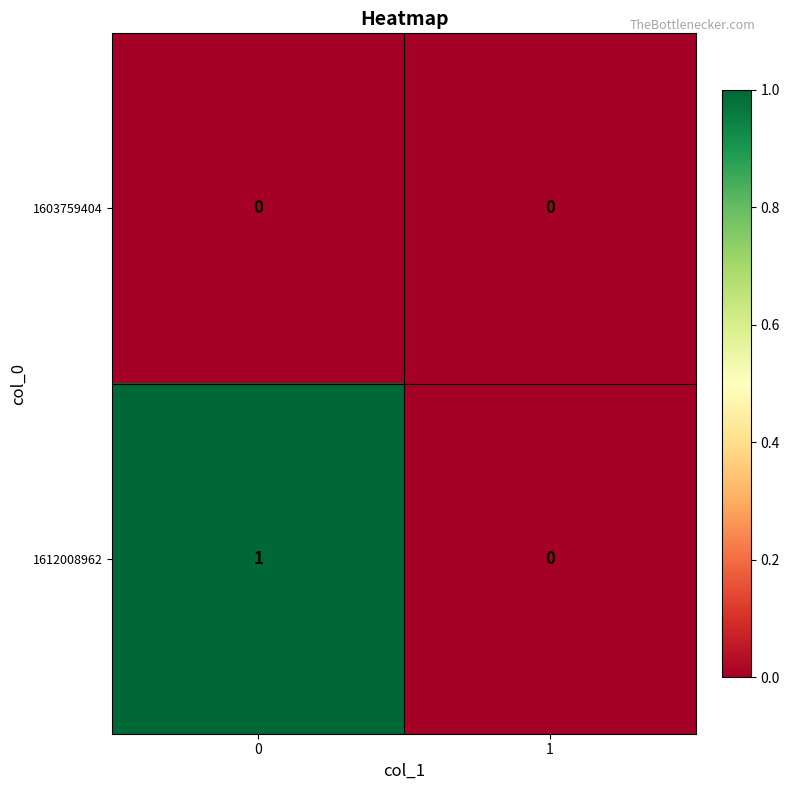

The value of 1603759404 at 1 is 0. True or false?

True